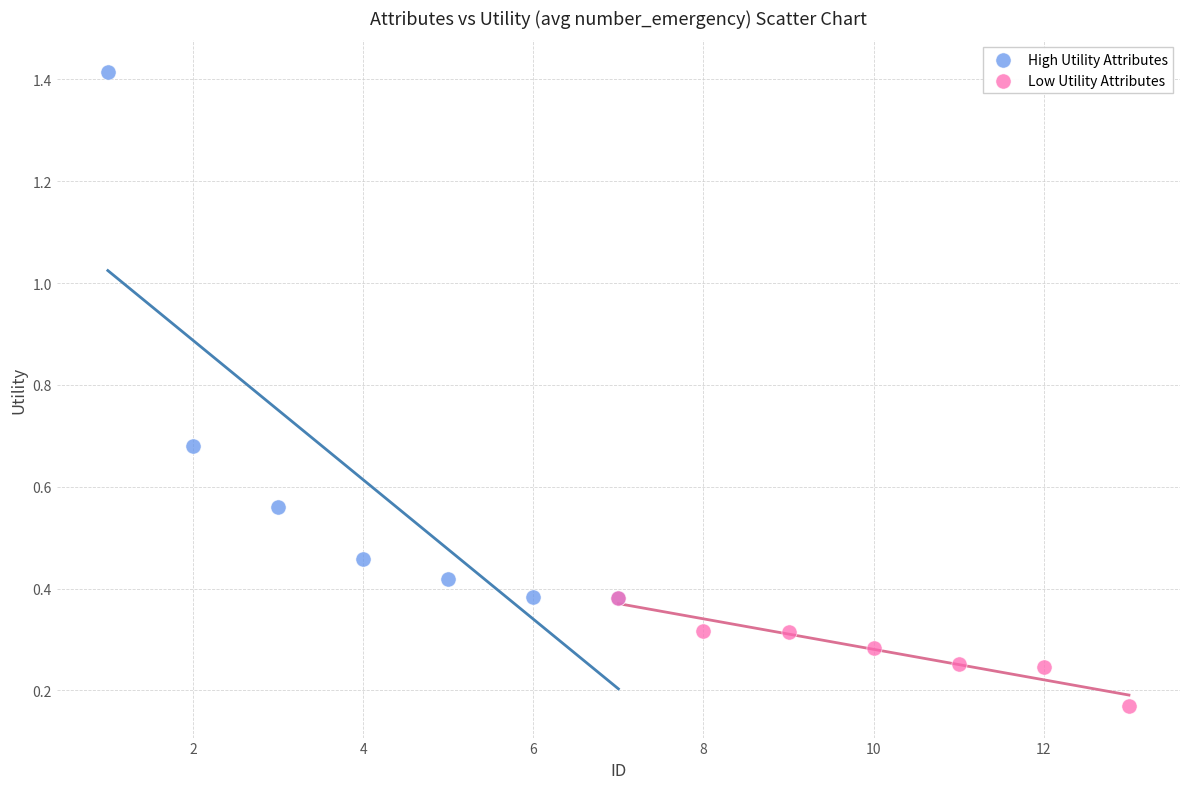

Which series contains the highest Y value?

High Utility Attributes